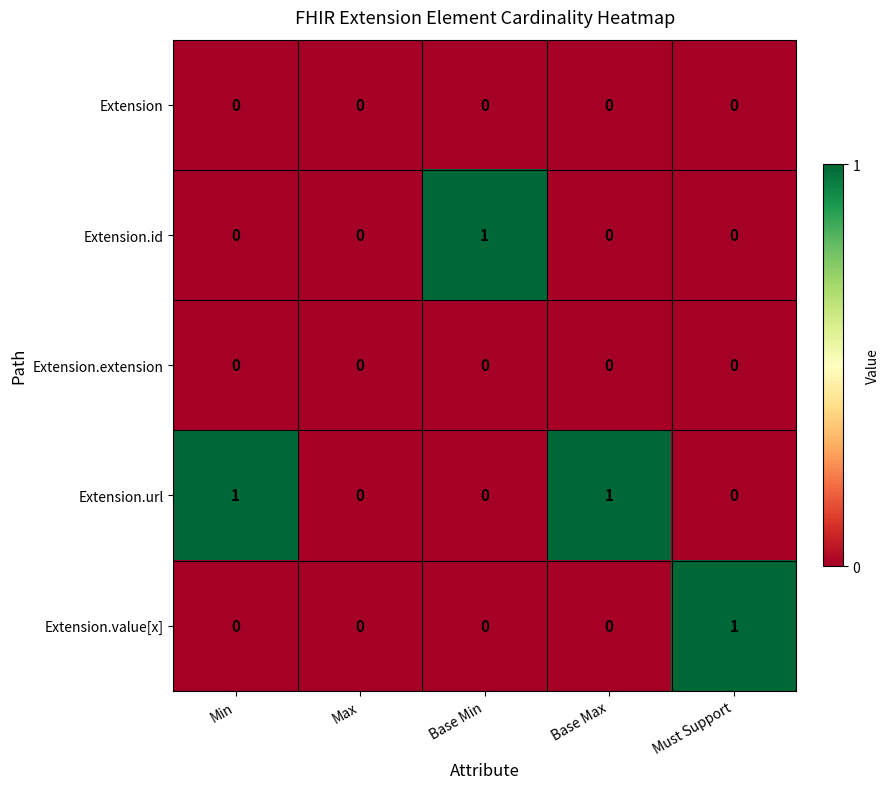

Between Min and Max, which series saw the biggest shift?

Extension.url